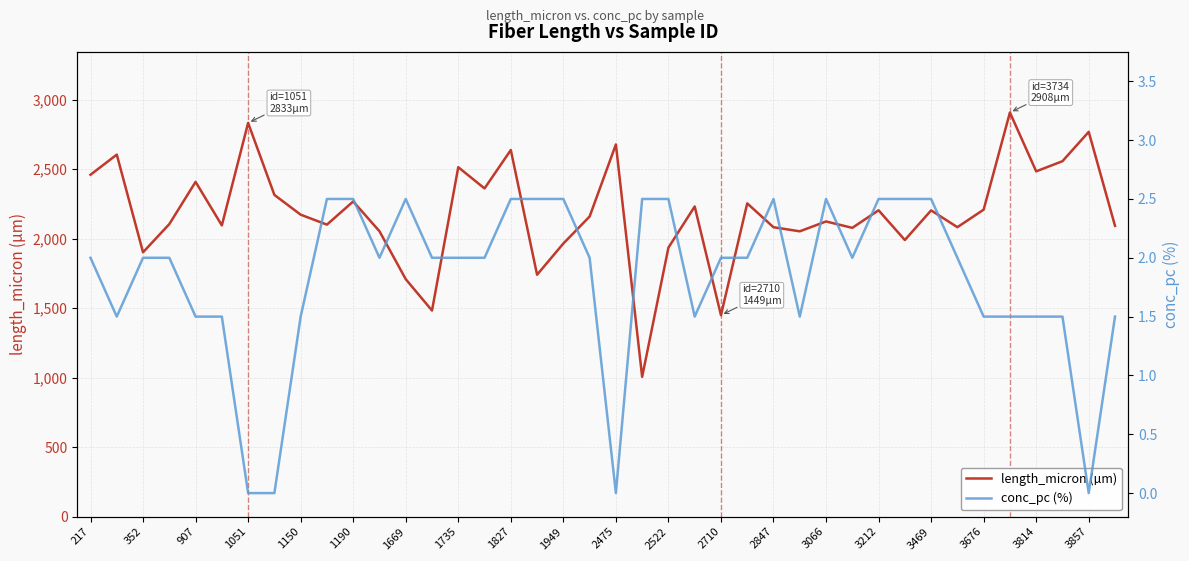

How many interior local peaks does the length_micron (µm) series have?

14